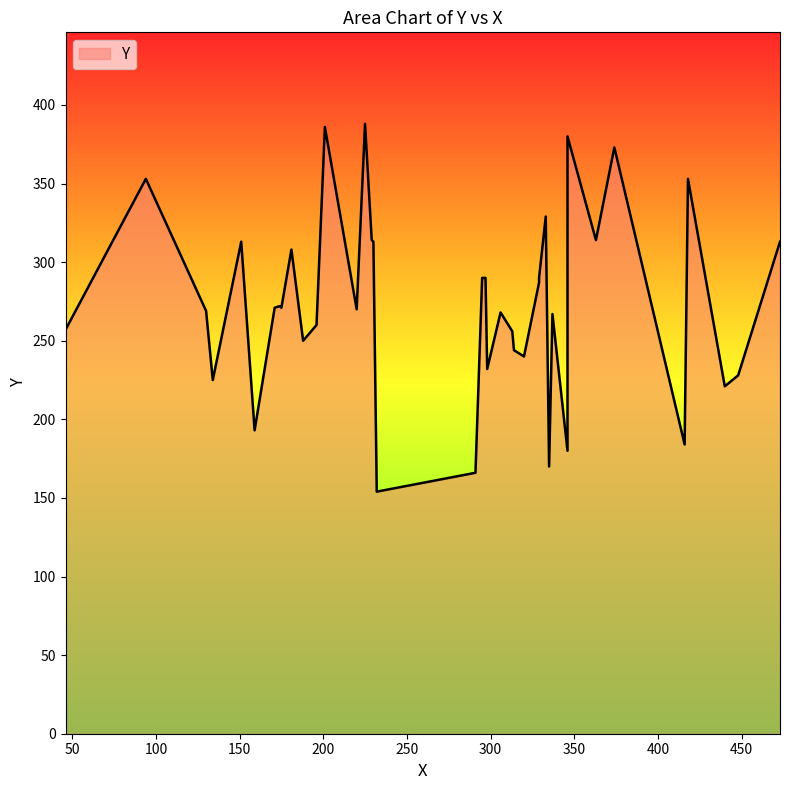

What is the change in value from 306 to 174?

+4